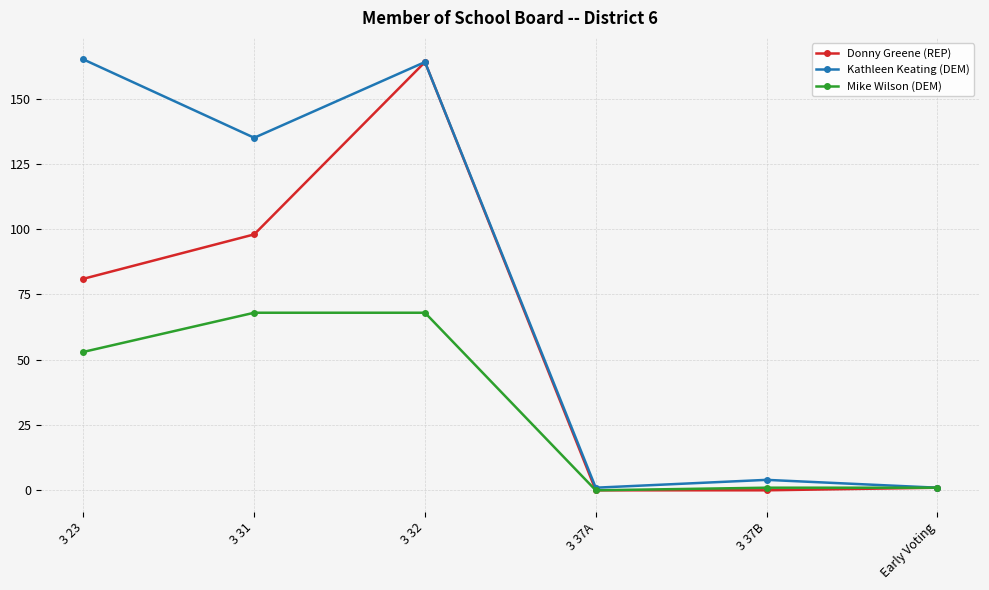

What value does the Kathleen Keating (DEM) series have at 3 32?

164